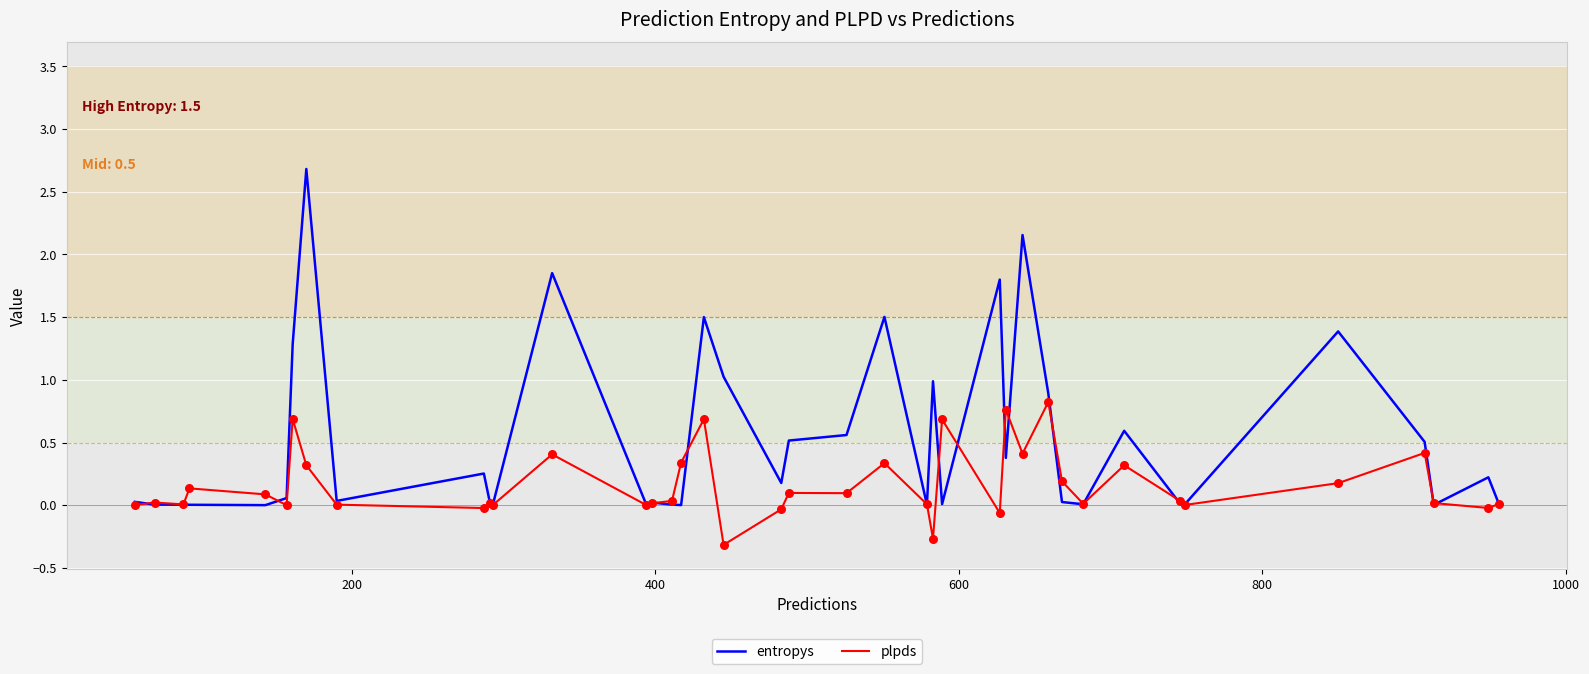

Which series has the largest total across all categories?

entropys